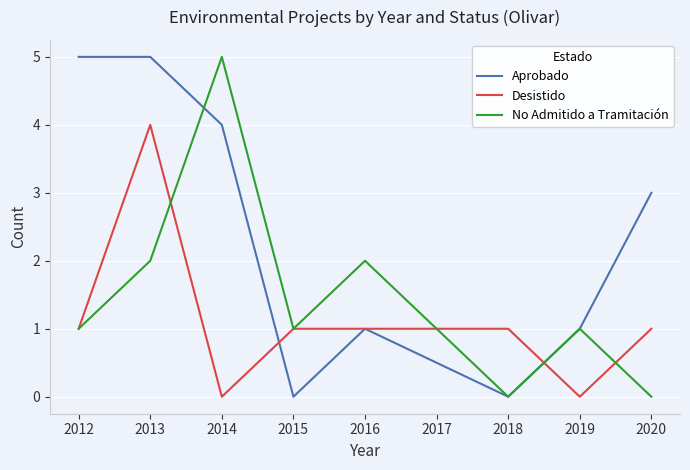

Is it true that No Admitido a Tramitación equals 0 at 2012?

False